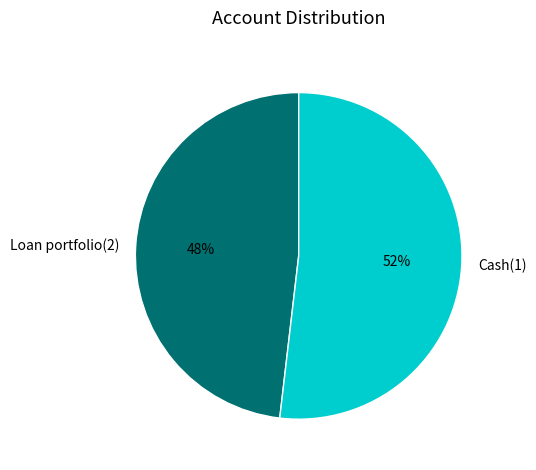

How many slices are in this pie chart?

2